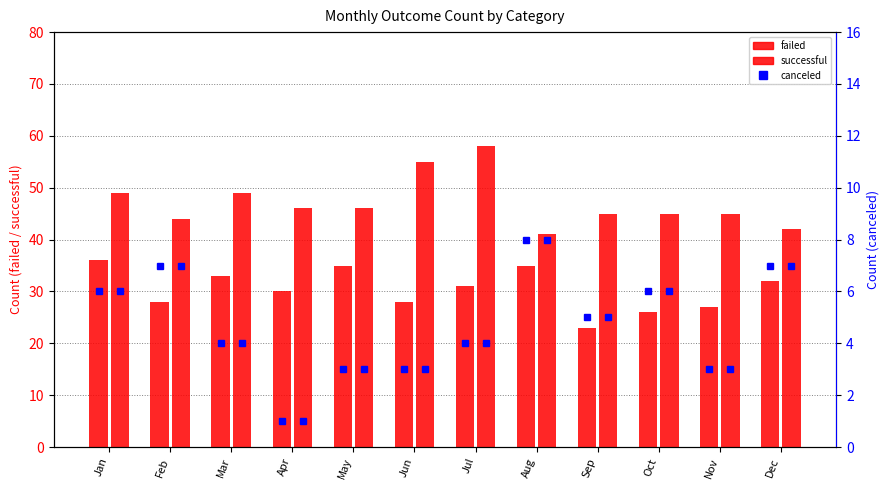

What is the difference between the maximum and minimum values in the failed series?

13